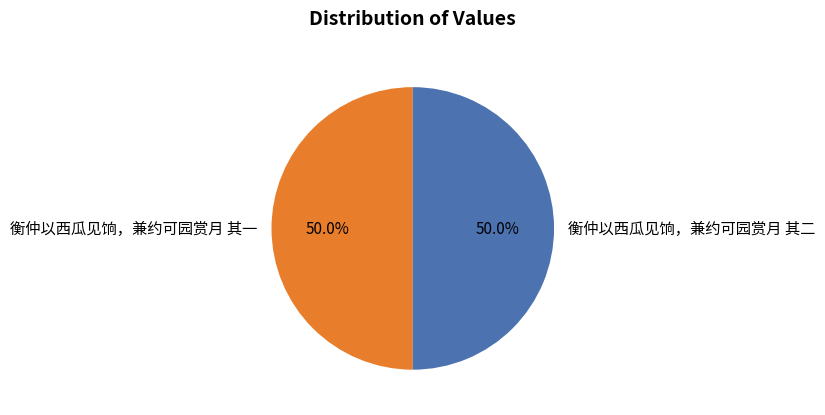

What percentage is the 衡仲以西瓜见饷，兼约可园赏月 其二 slice, to the nearest percent?

50%